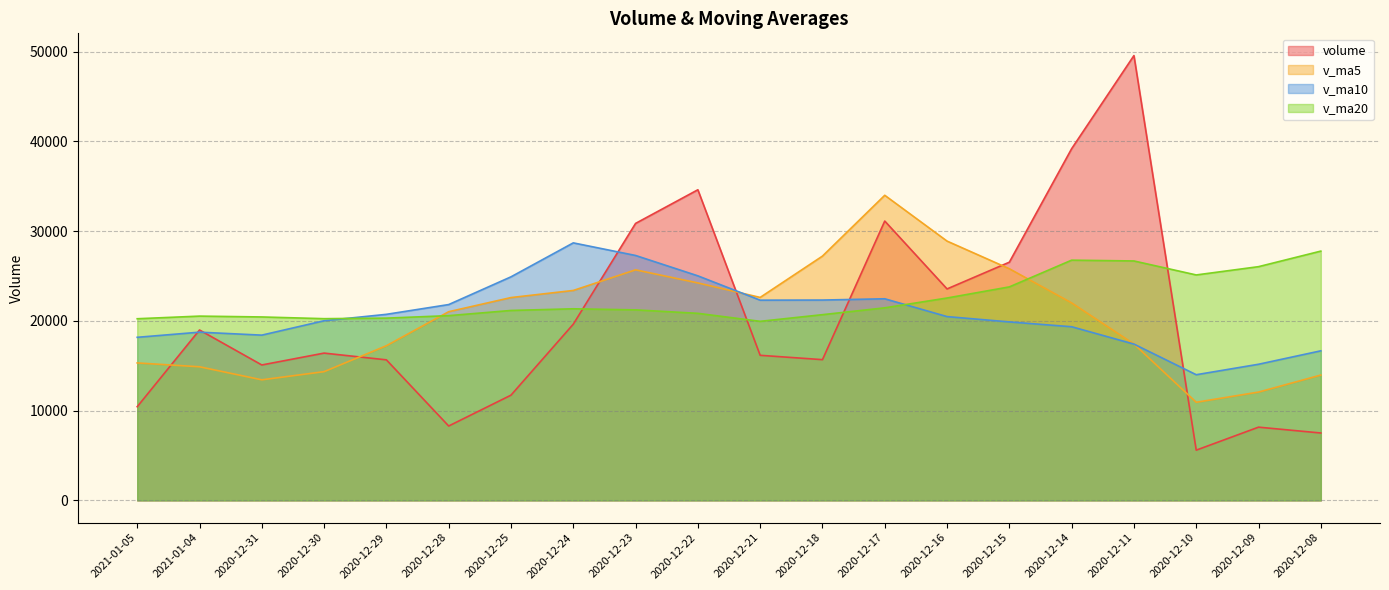

What is the sum of all v_ma5 values?

407008.6